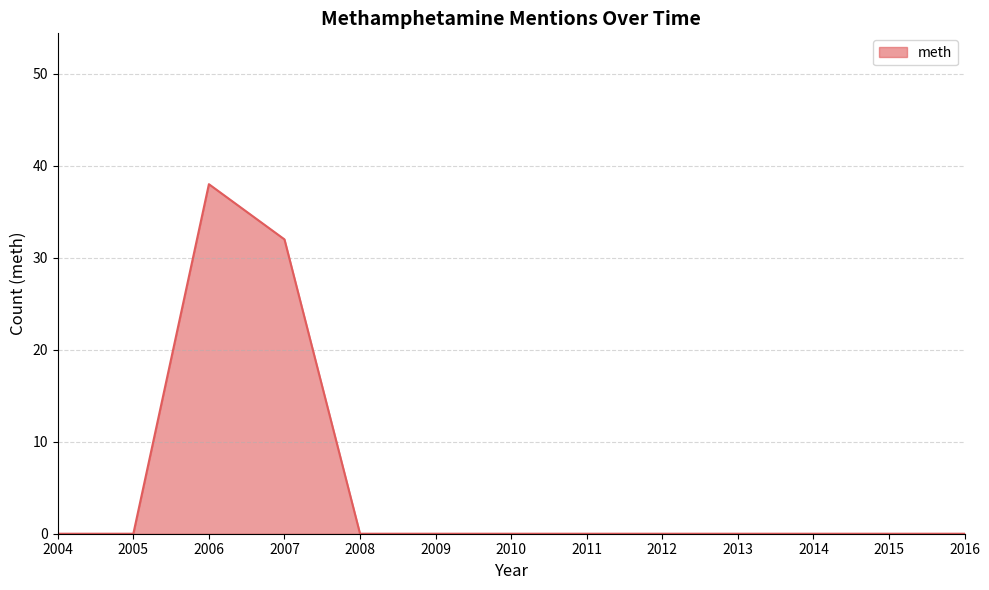

What is the greatest value displayed?

38